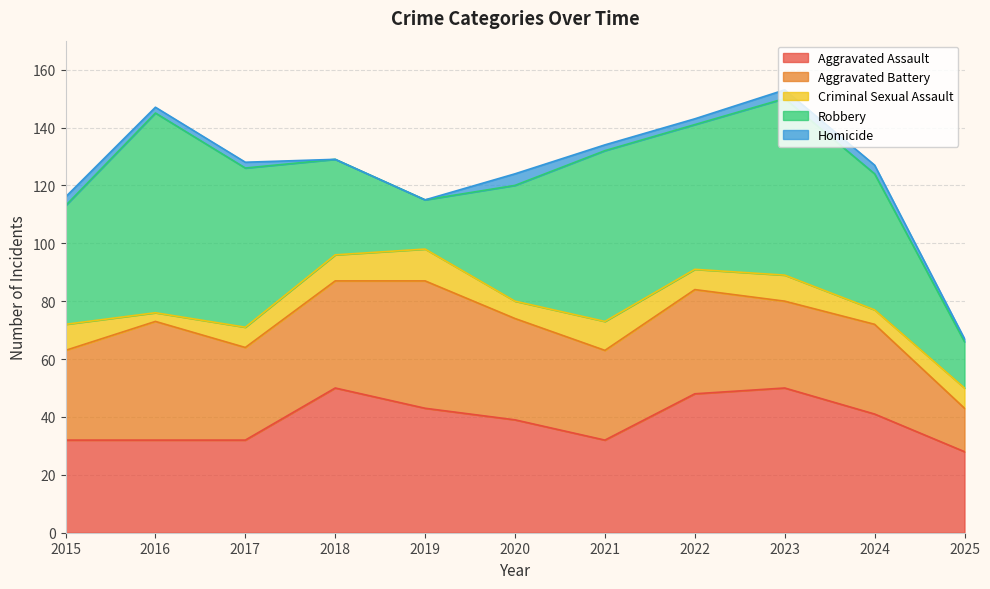

True or false: Criminal Sexual Assault and Homicide intersect in this chart.

False